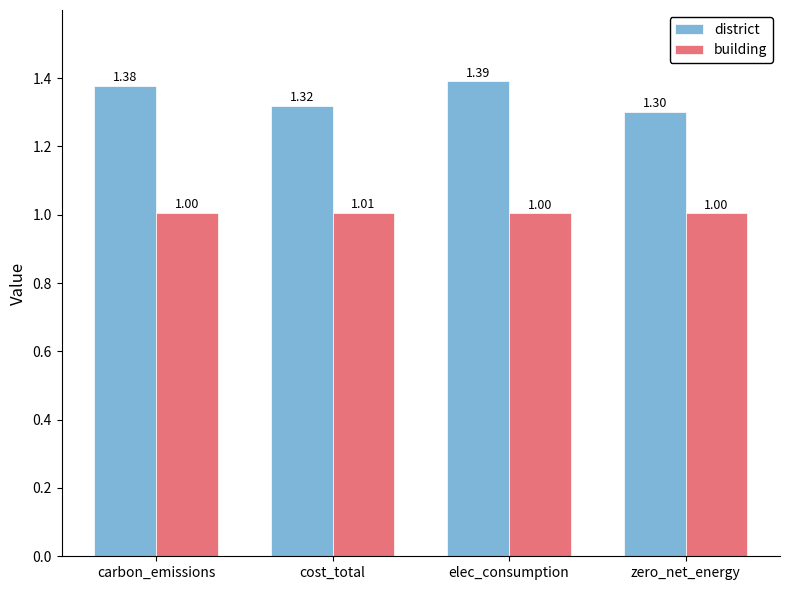

Which series has the largest range (max minus min)?

district